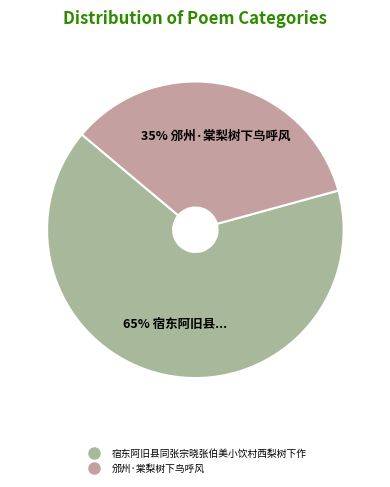

Which slice is the largest?

宿东阿旧县同张宗晓张伯美小饮村西梨树下作